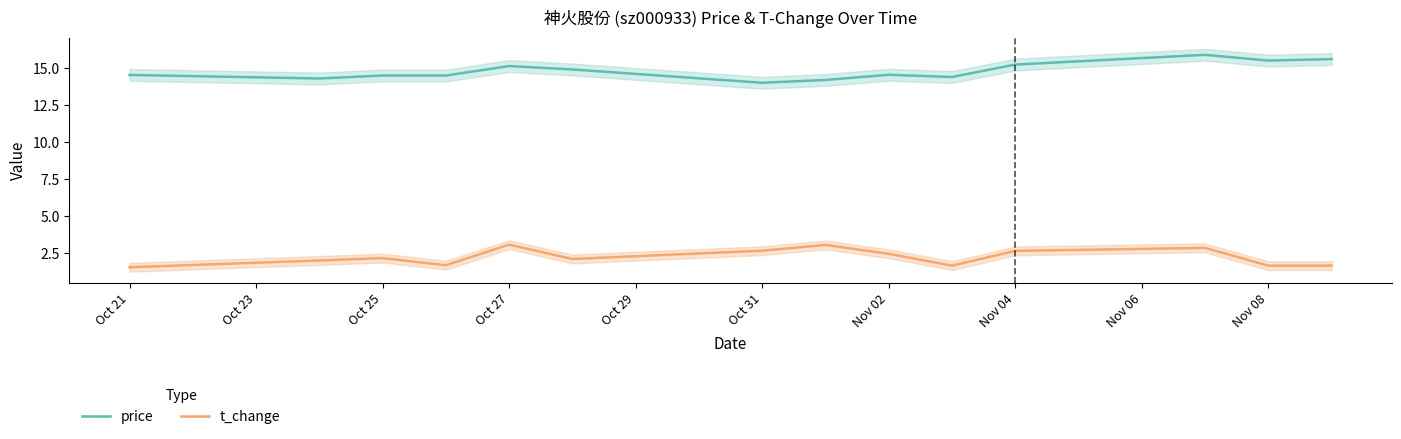

Reading left to right, list all the values displayed in this chart.

price: 14.6	14.3	14.5	14.5	15.2	14.9	14.0	14.2	14.6	14.4	15.3	15.9	15.5	15.6
t_change: 1.6	2.0	2.2	1.7	3.1	2.1	2.7	3.1	2.5	1.7	2.7	2.9	1.7	1.7